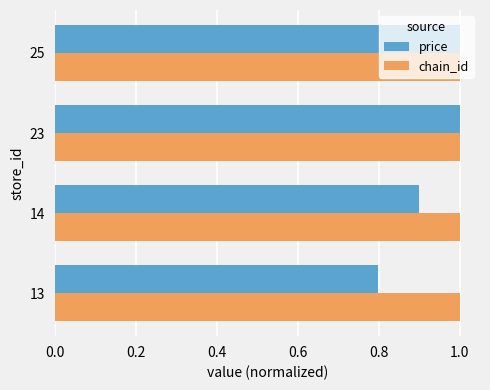

List the series in order of their overall mean, highest first.

chain_id, price